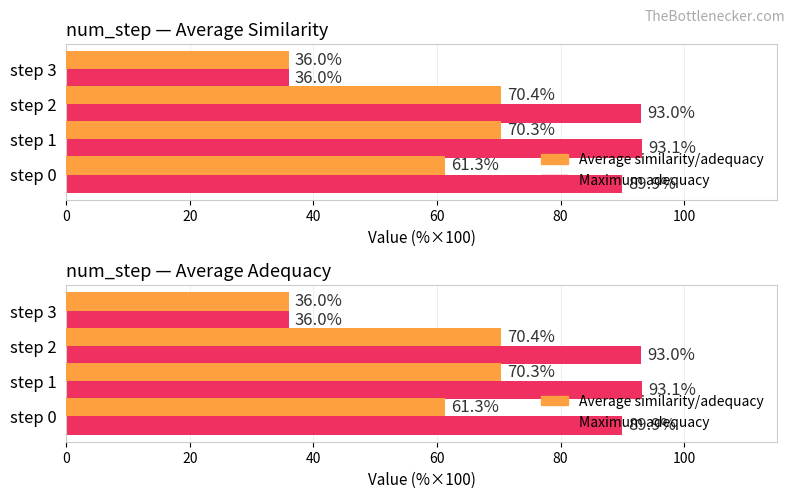

Which series has the largest total across all categories?

Maximum adequacy/similarity